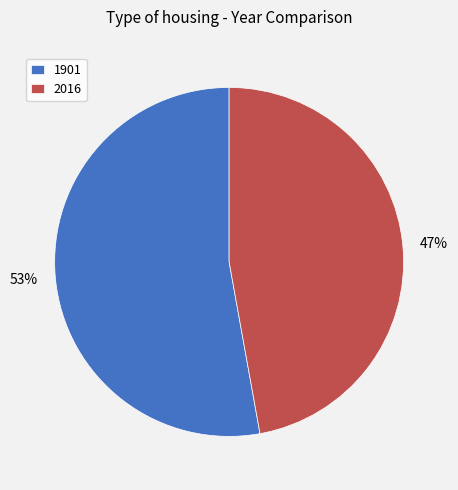

Does 2016 account for over 50% of the chart?

No